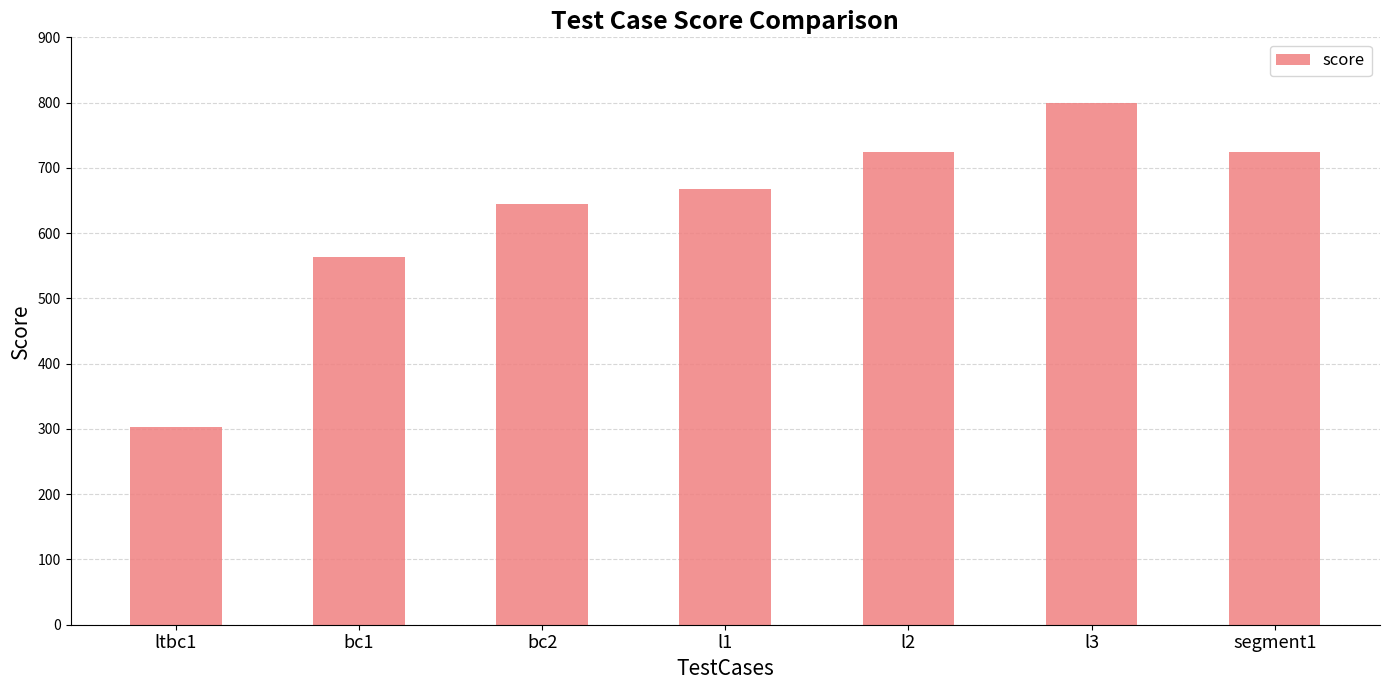

How many categories are shown in the chart?

7